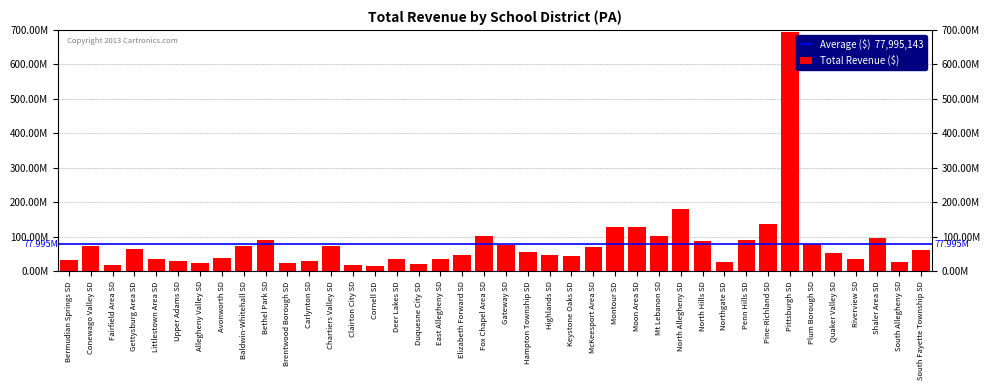

List the labels in order of value, smallest first.

Cornell SD, Clairton City SD, Fairfield Area SD, Duquesne City SD, Allegheny Valley SD, Brentwood Borough SD, South Allegheny SD, Northgate SD, Carlynton SD, Upper Adams SD, Bermudian Springs SD, East Allegheny SD, Riverview SD, Littlestown Area SD, Deer Lakes SD, Avonworth SD, Keystone Oaks SD, Elizabeth Forward SD, Highlands SD, Quaker Valley SD, Hampton Township SD, South Fayette Township SD, Gettysburg Area SD, McKeesport Area SD, Chartiers Valley SD, Baldwin-Whitehall SD, Conewago Valley SD, Gateway SD, Plum Borough SD, North Hills SD, Penn Hills SD, Bethel Park SD, Shaler Area SD, Mt Lebanon SD, Fox Chapel Area SD, Montour SD, Moon Area SD, Pine-Richland SD, North Allegheny SD, Pittsburgh SD